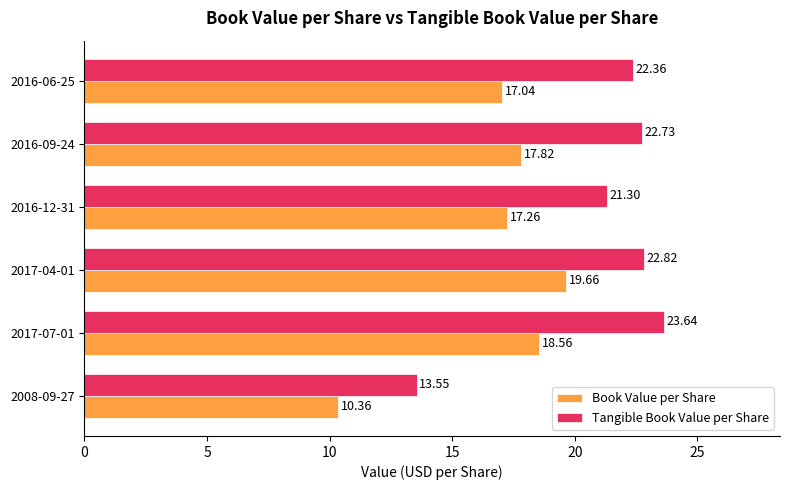

What is the difference between the second highest and minimum values in the Book Value per Share series?

8.2